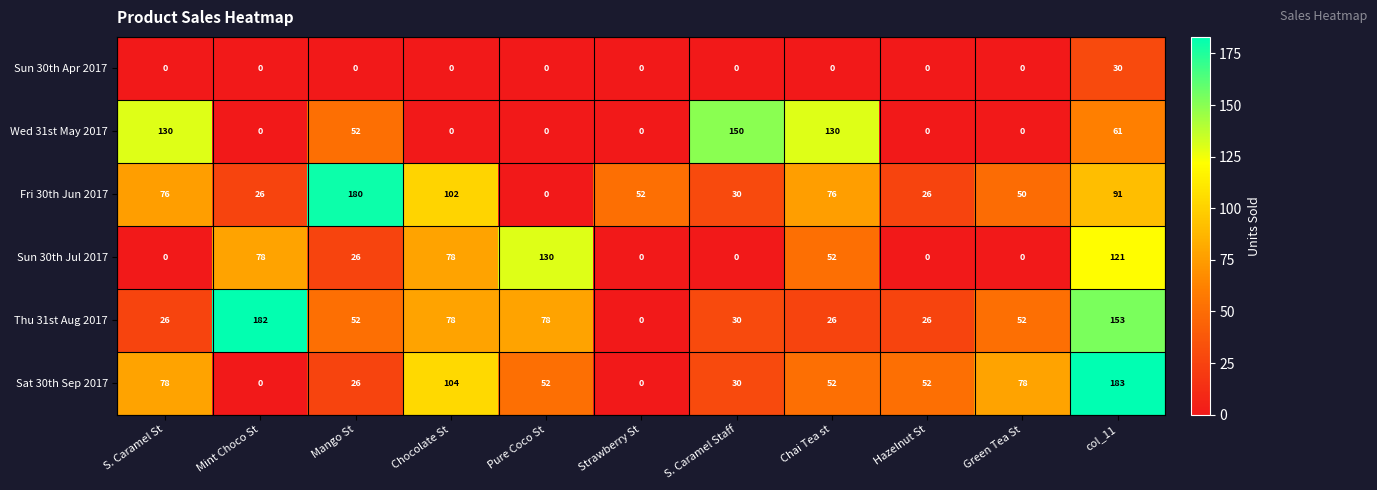

Which series has the largest total across all categories?

Fri 30th Jun 2017